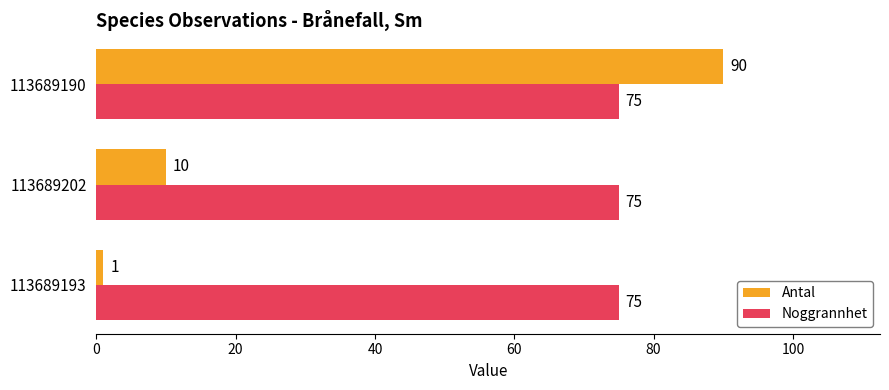

At how many categories does at least one series exceed 14?

3